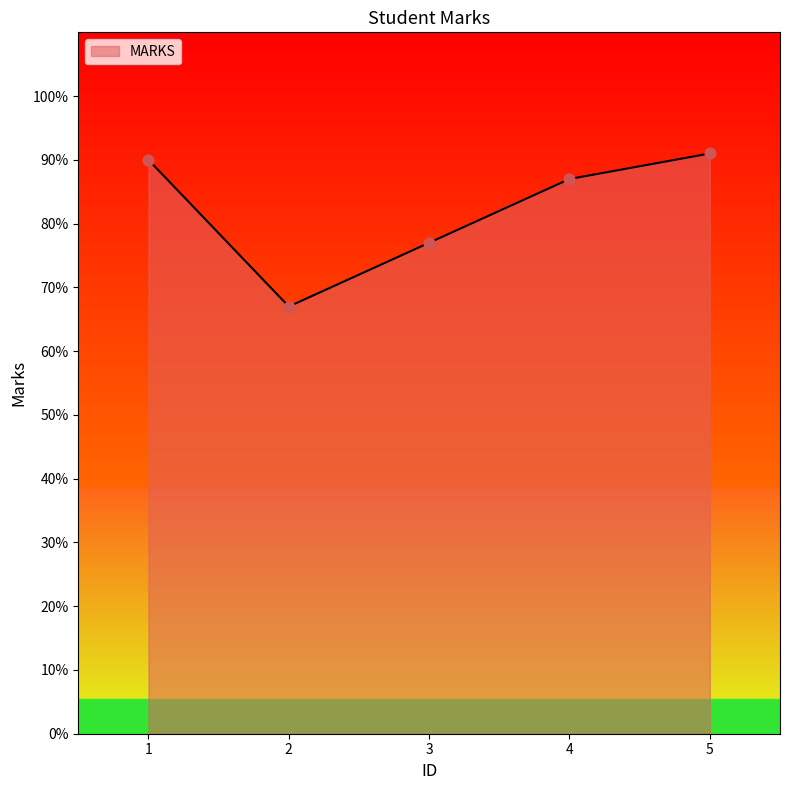

Approximately how many times larger is the value at 2 compared to 4?

0.8